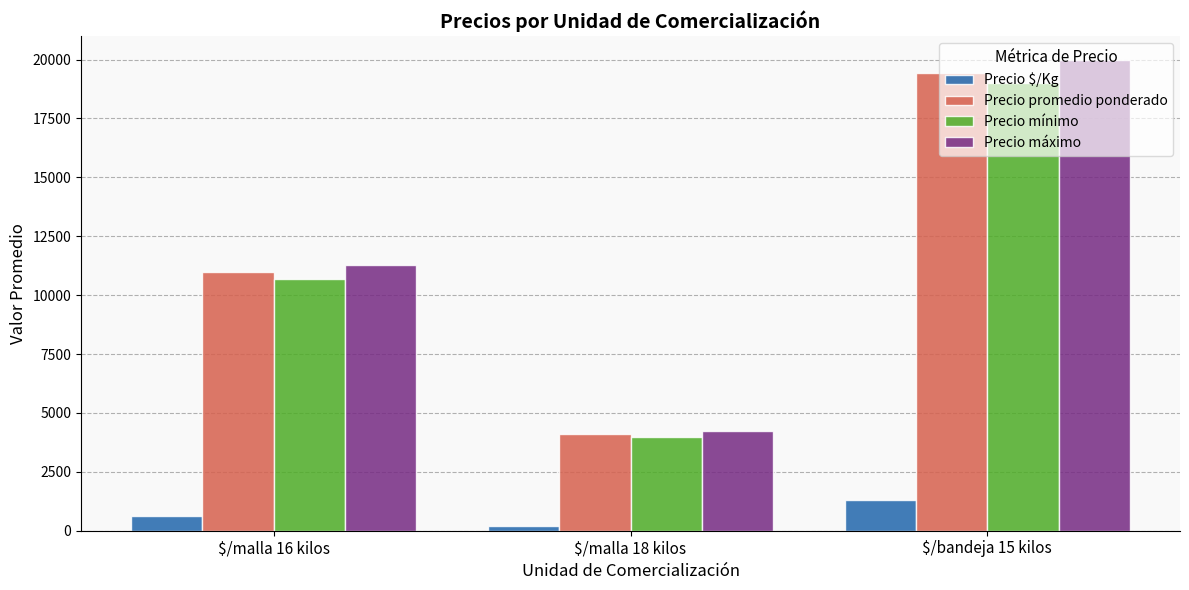

What is the greatest value displayed?

20000